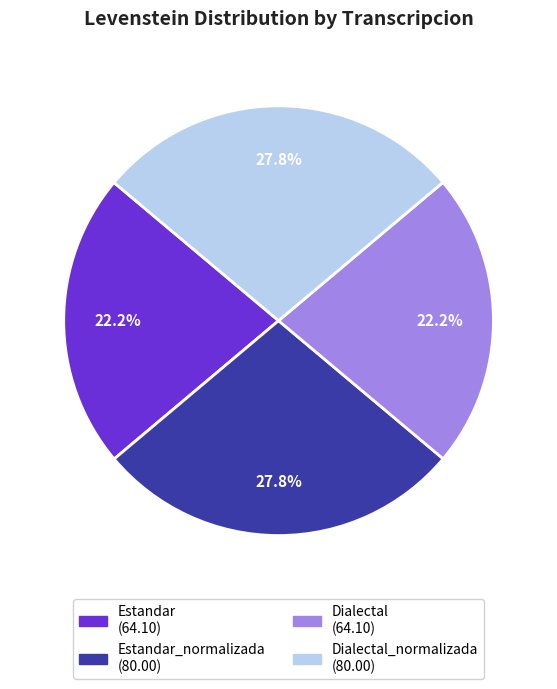

Is there any slice that represents more than half of the pie?

No